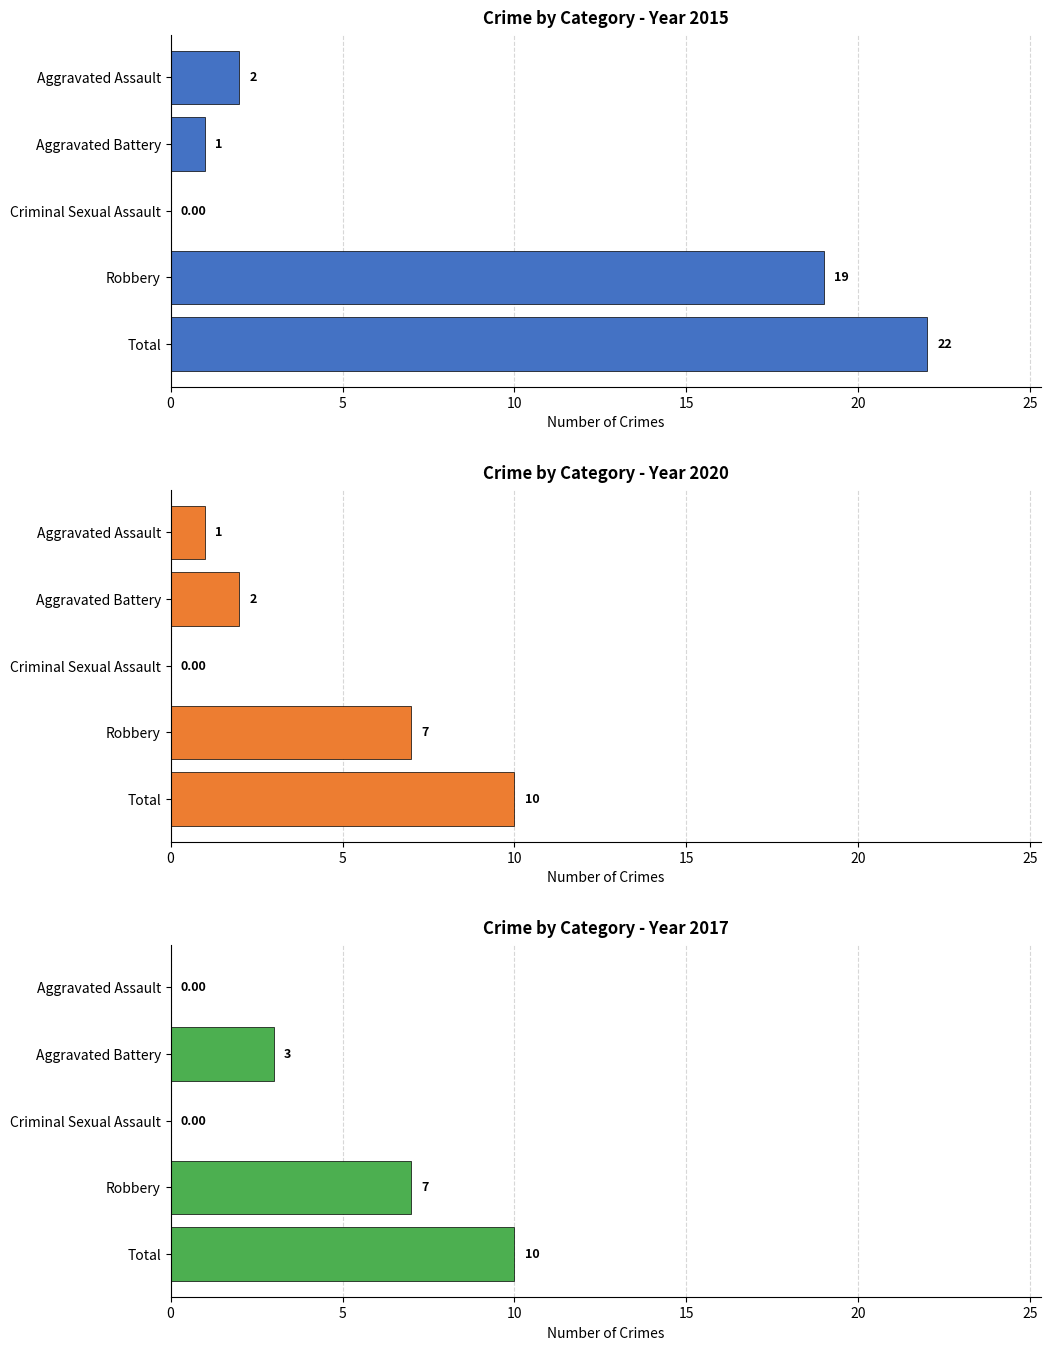

At Aggravated Assault, list the series in order from largest to smallest.

2015, 2018, 2017